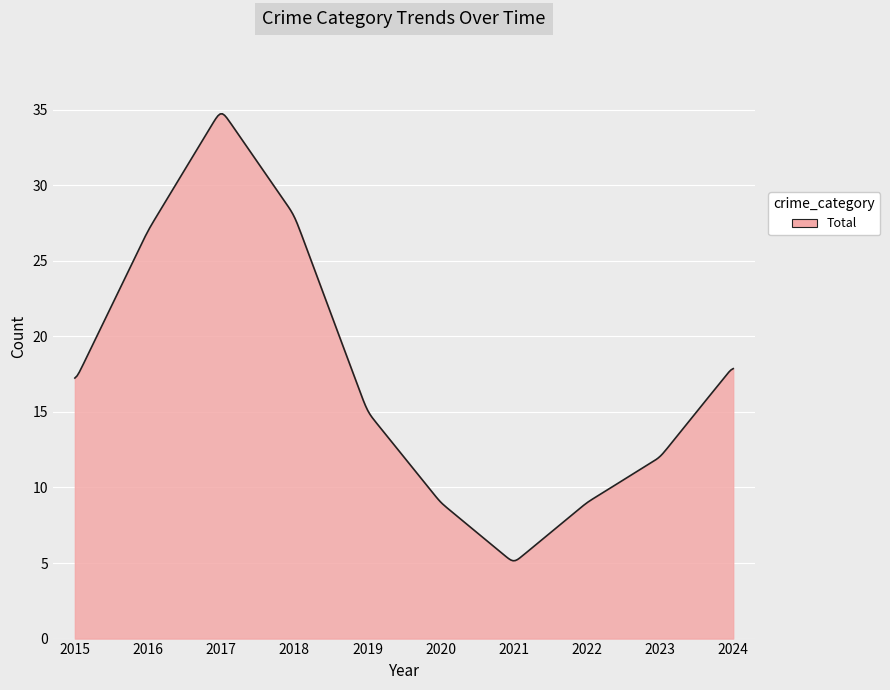

What is the greatest value displayed?

34.7